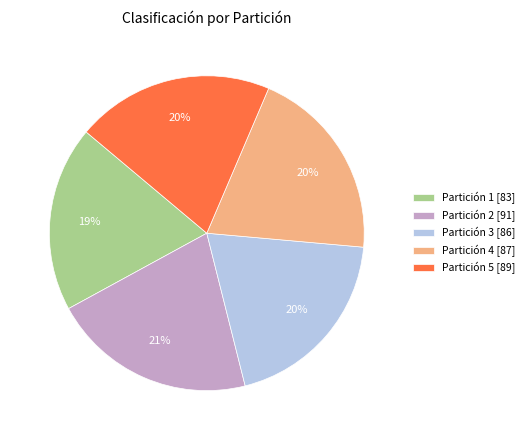

Approximately how many times larger is the value at Partición 5 [89] compared to Partición 1 [83]?

1.1